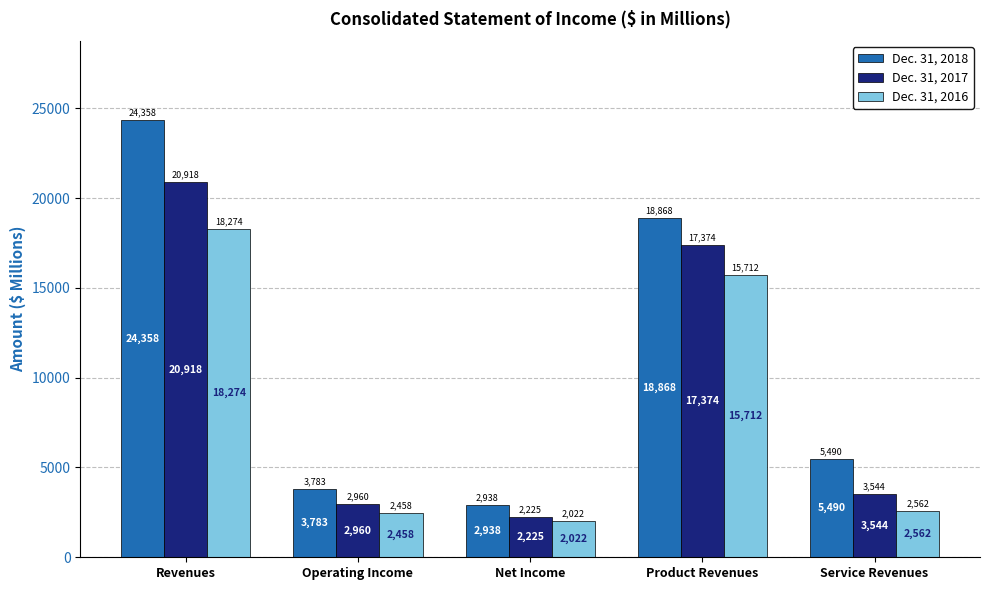

Where is Dec. 31, 2017 nearest to the value 11571?

Product Revenues